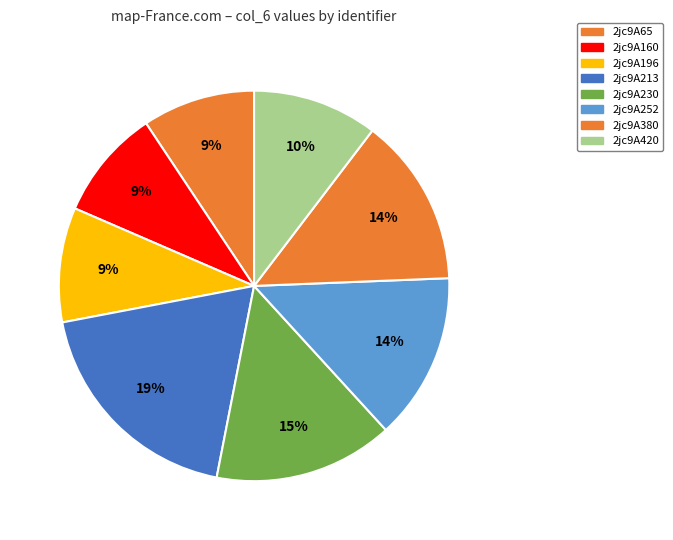

Between 2jc9A230 and 2jc9A65, which is larger?

2jc9A230